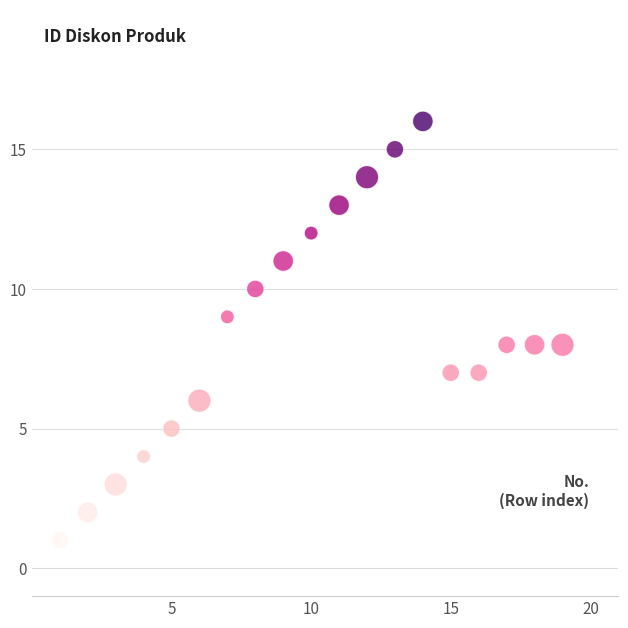

What is the range of X values (max minus min)?

18